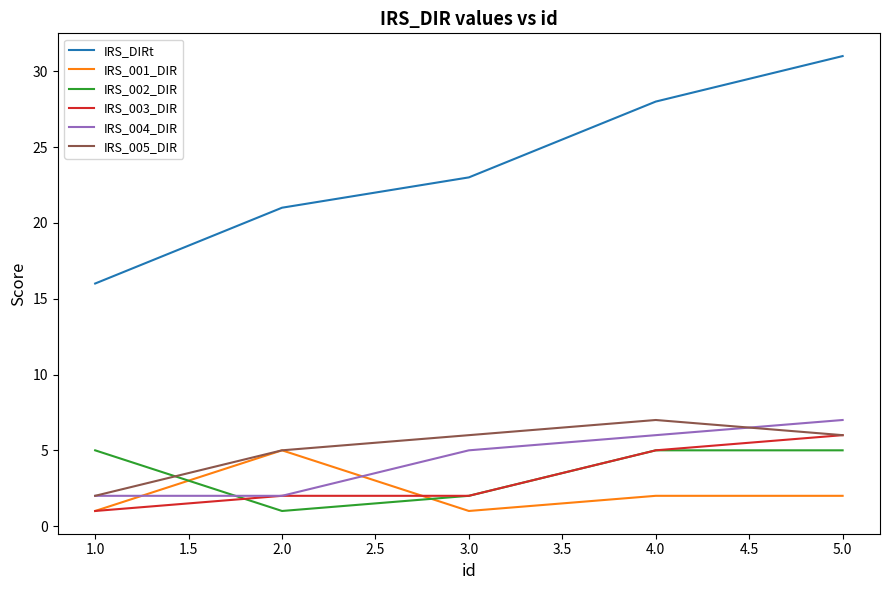

At how many categories does at least one series exceed 10?

5